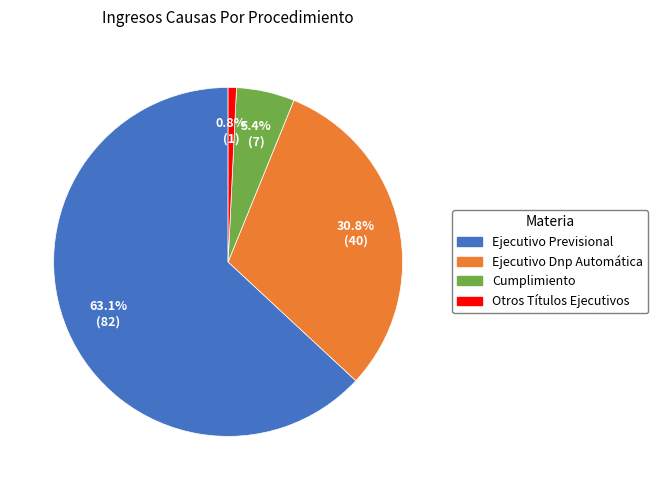

What percentage do Otros Títulos Ejecutivos and Ejecutivo Previsional together represent?

63.8%